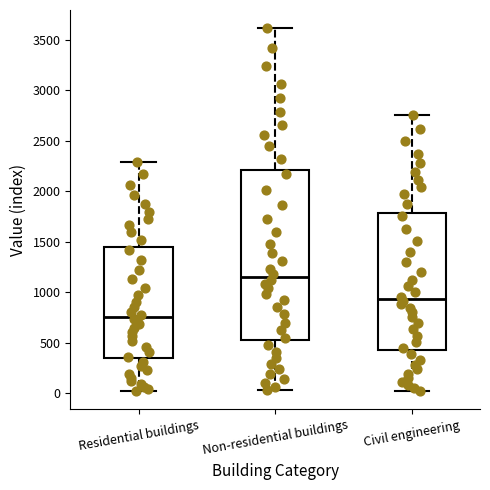

Comparing the boxes themselves (not the whiskers), which one is the tallest?

Non-residential buildings